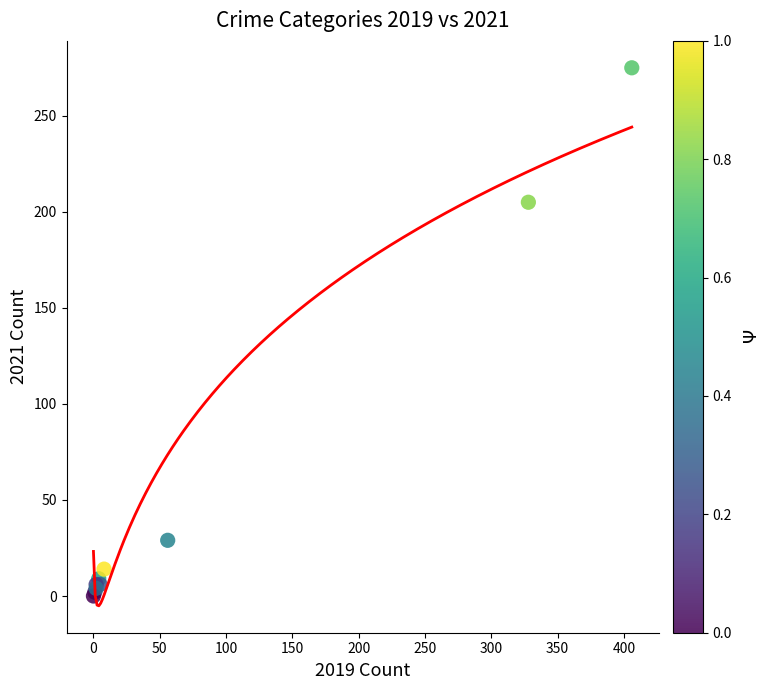

What Y value in the scatter plot is closest to 137?

205